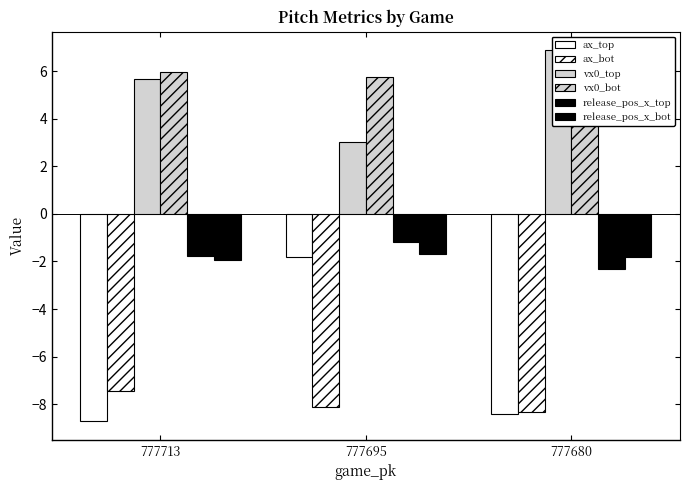

Are the bars horizontal?

No